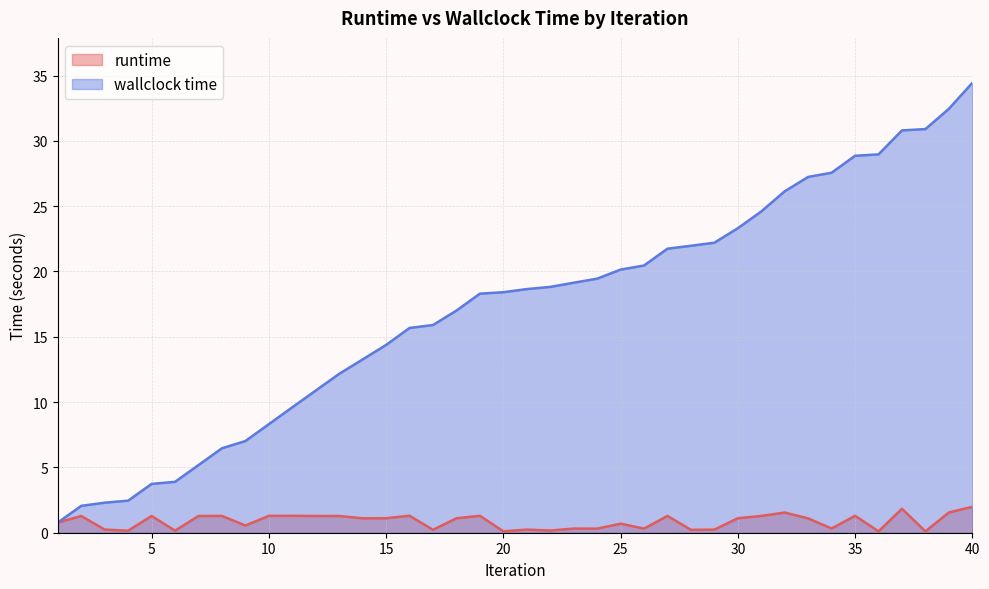

Is it true that runtime equals 1.9 at 5?

False